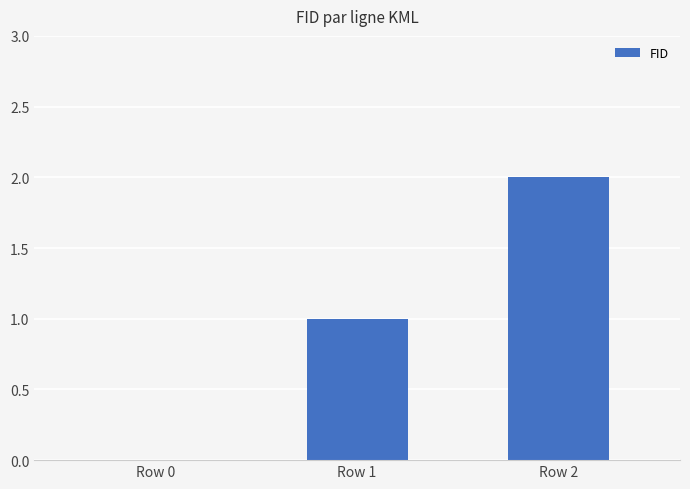

Is it true that the value at Row 0 is 0?

True